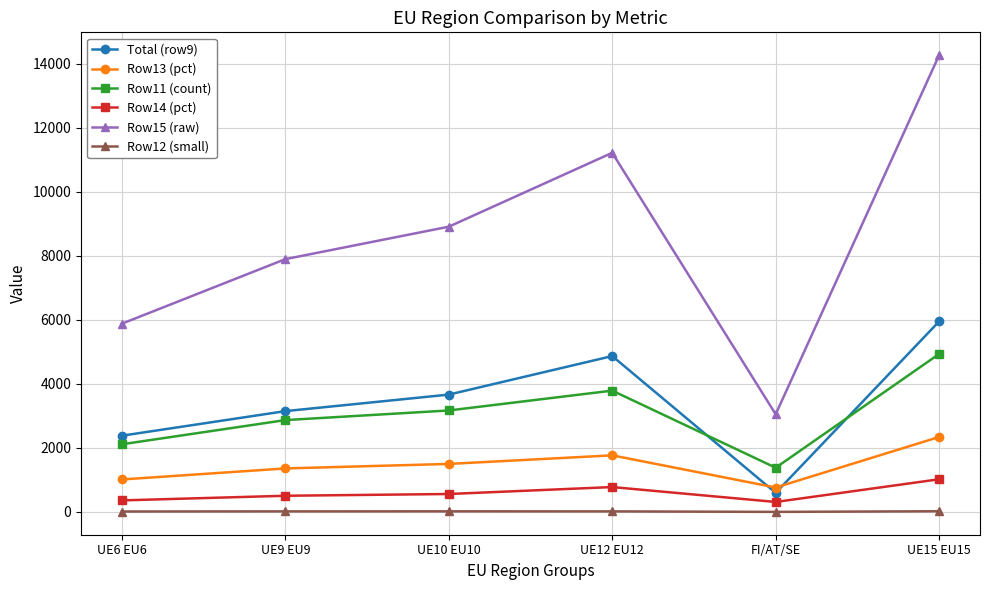

At which label is Row13 (pct) closest to 1552?

UE10 EU10